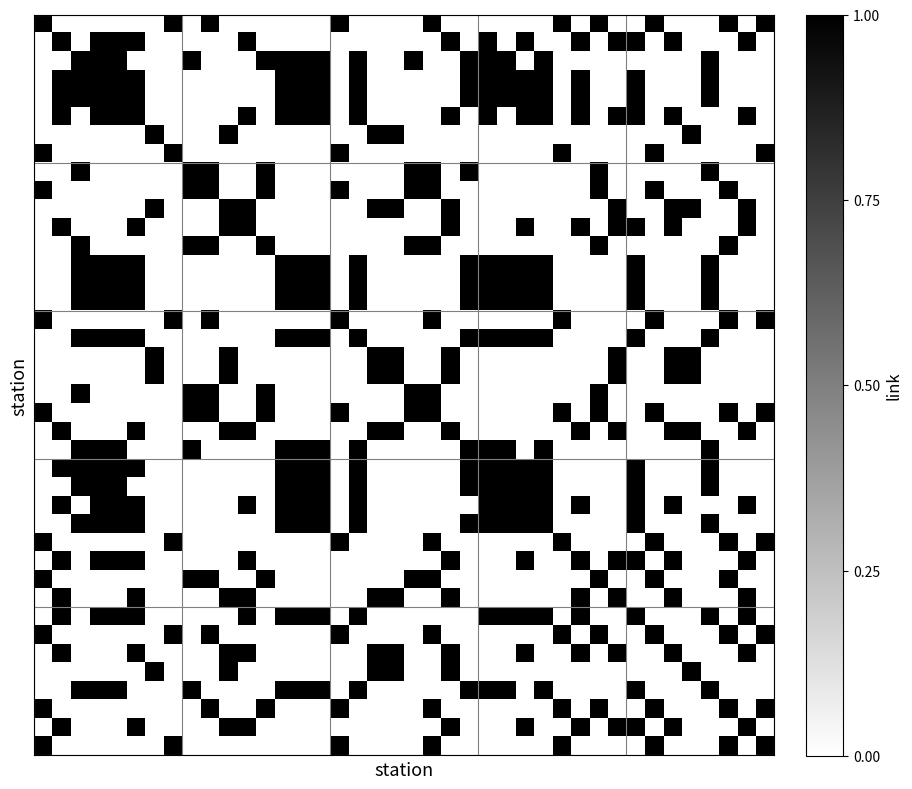

At which category is the sum across all series the highest?

5